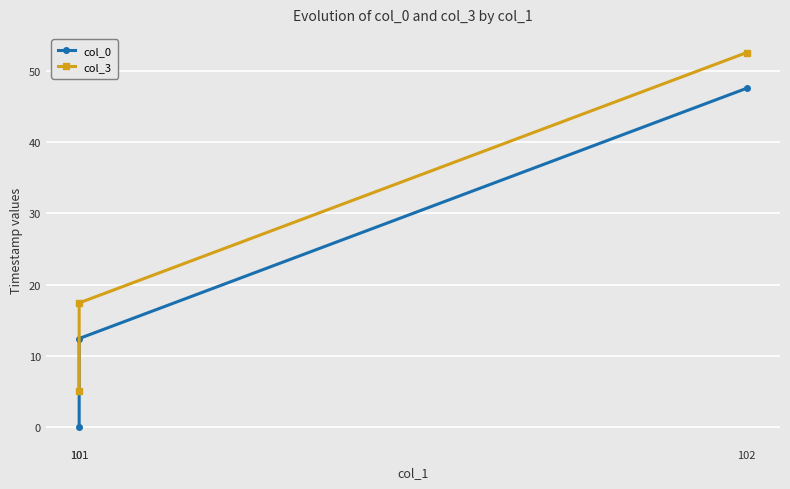

What is the approximate value of col_3 at 102?

52.6